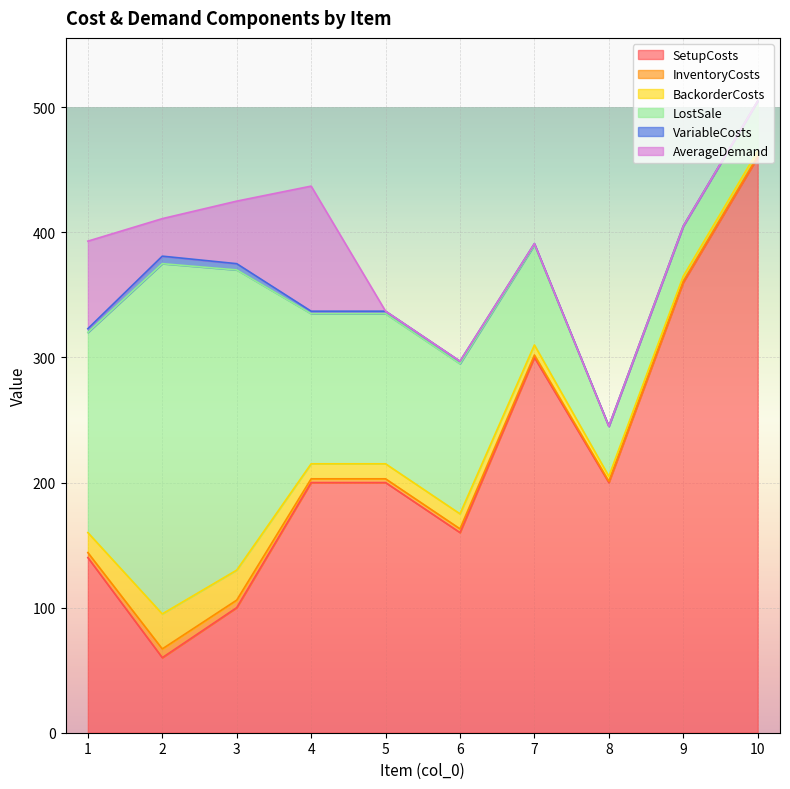

At 8, list the series in order from smallest to largest.

VariableCosts, AverageDemand, InventoryCosts, BackorderCosts, LostSale, SetupCosts